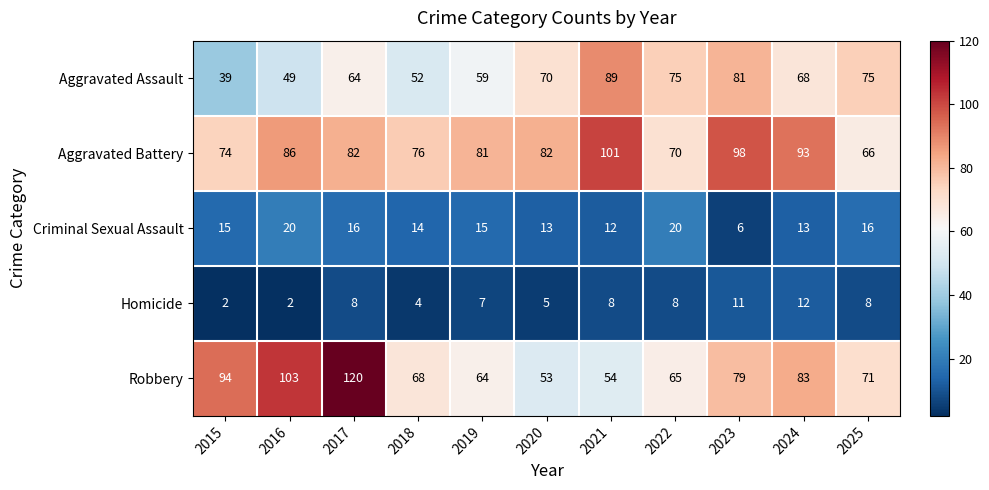

What is the maximum value for Aggravated Battery?

101